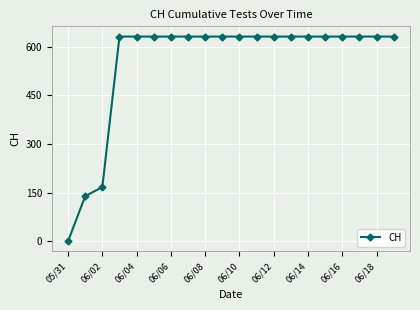

What is the difference between the maximum and minimum values?

631